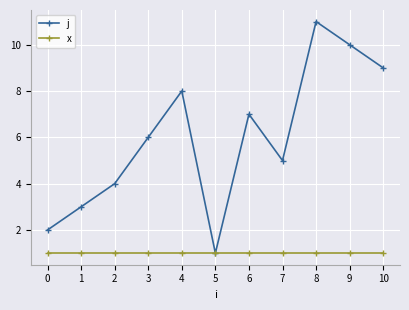

Rank the series at 10 from lowest to highest value.

x, j